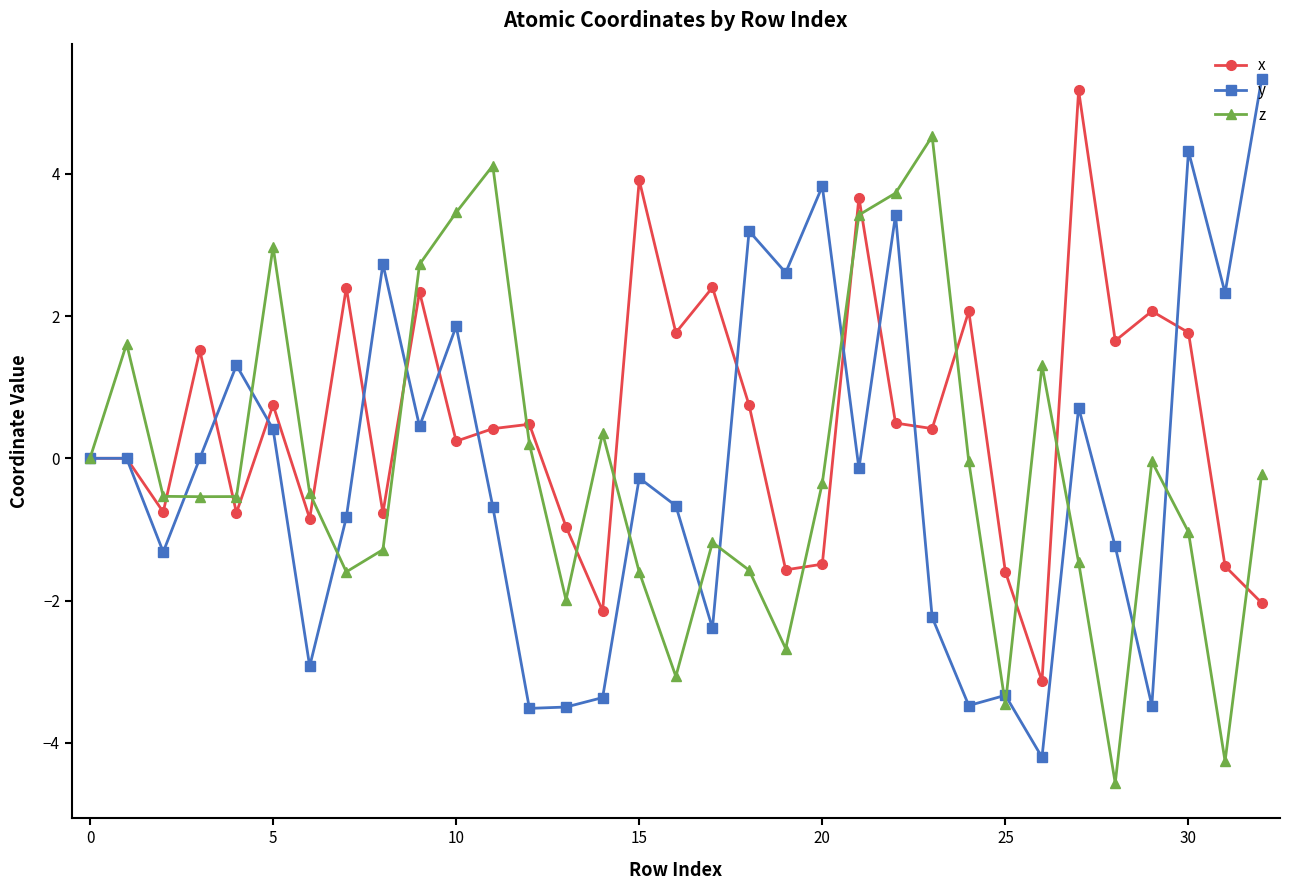

How many categories are shown in the chart?

33